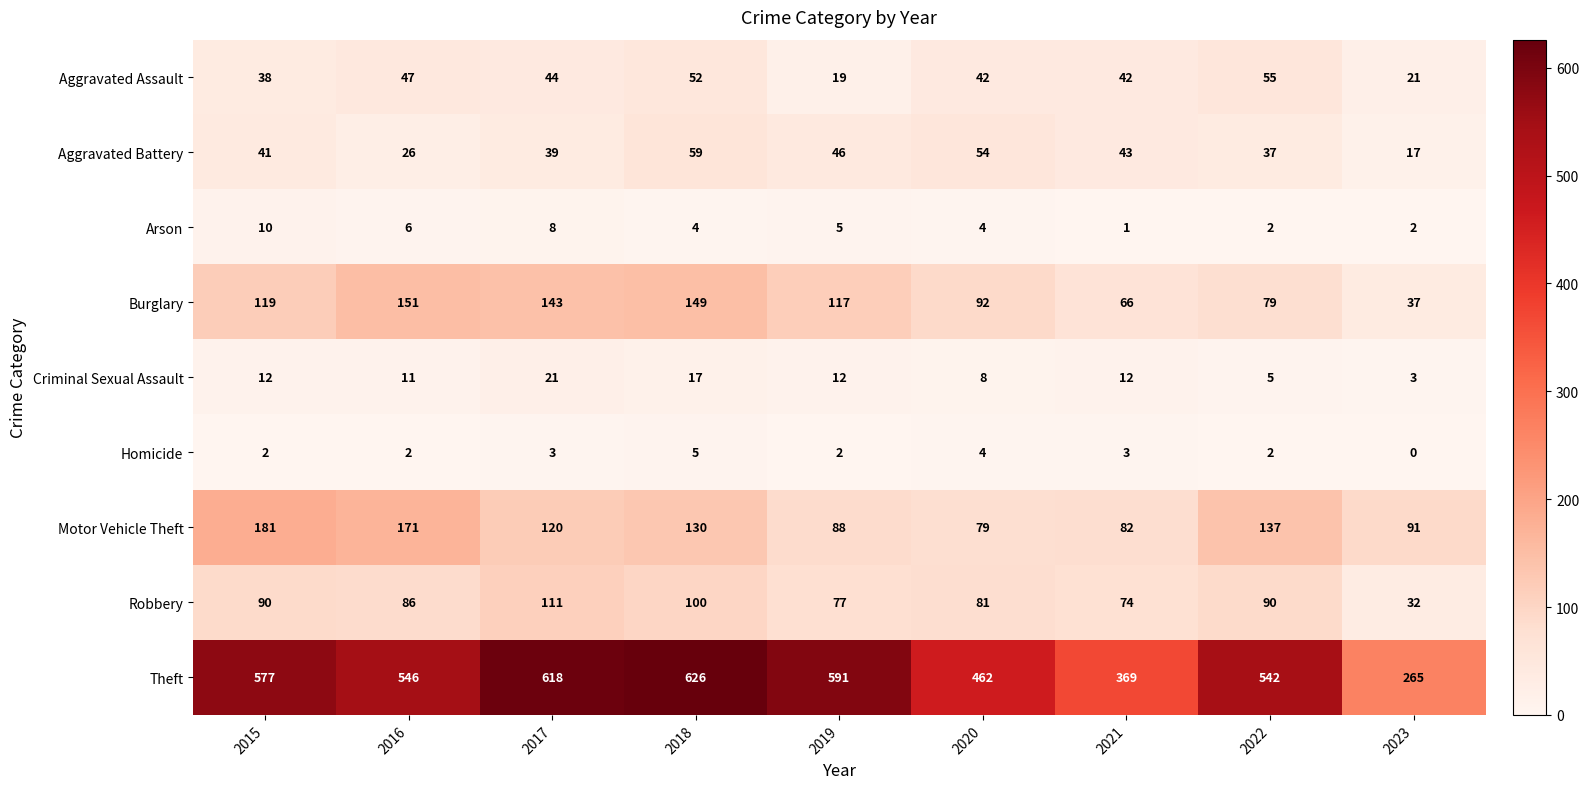

List the series in order of their peak value, highest first.

Theft, Motor Vehicle Theft, Burglary, Robbery, Aggravated Battery, Aggravated Assault, Criminal Sexual Assault, Arson, Homicide